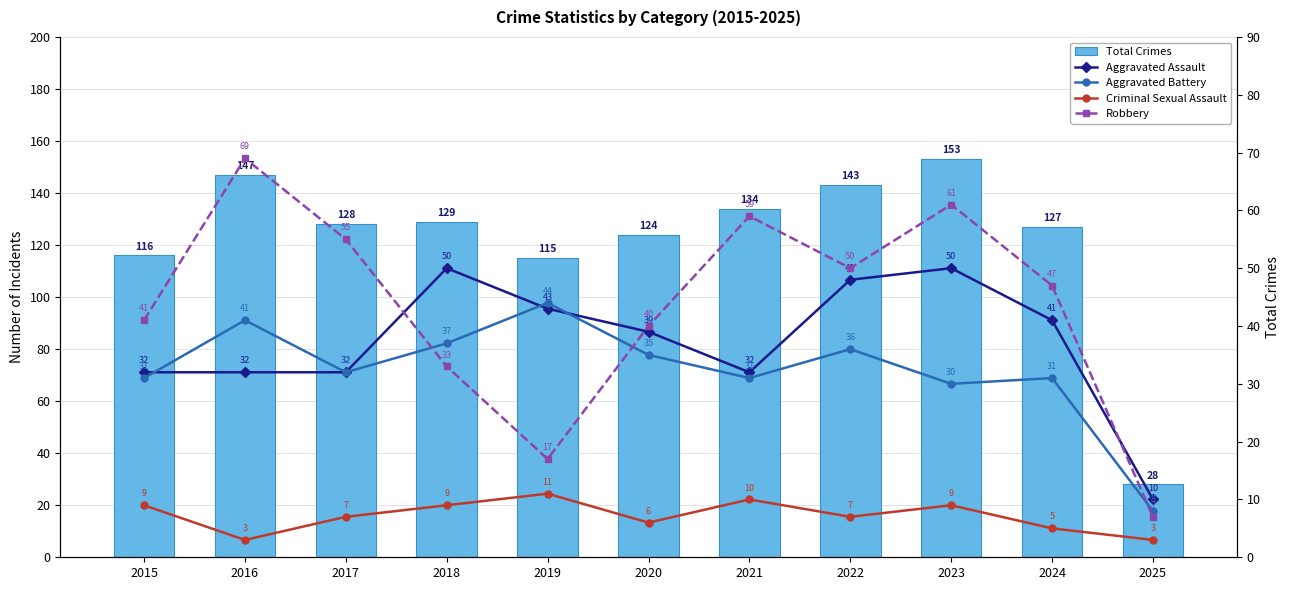

At which category is the sum across all series the highest?

2023